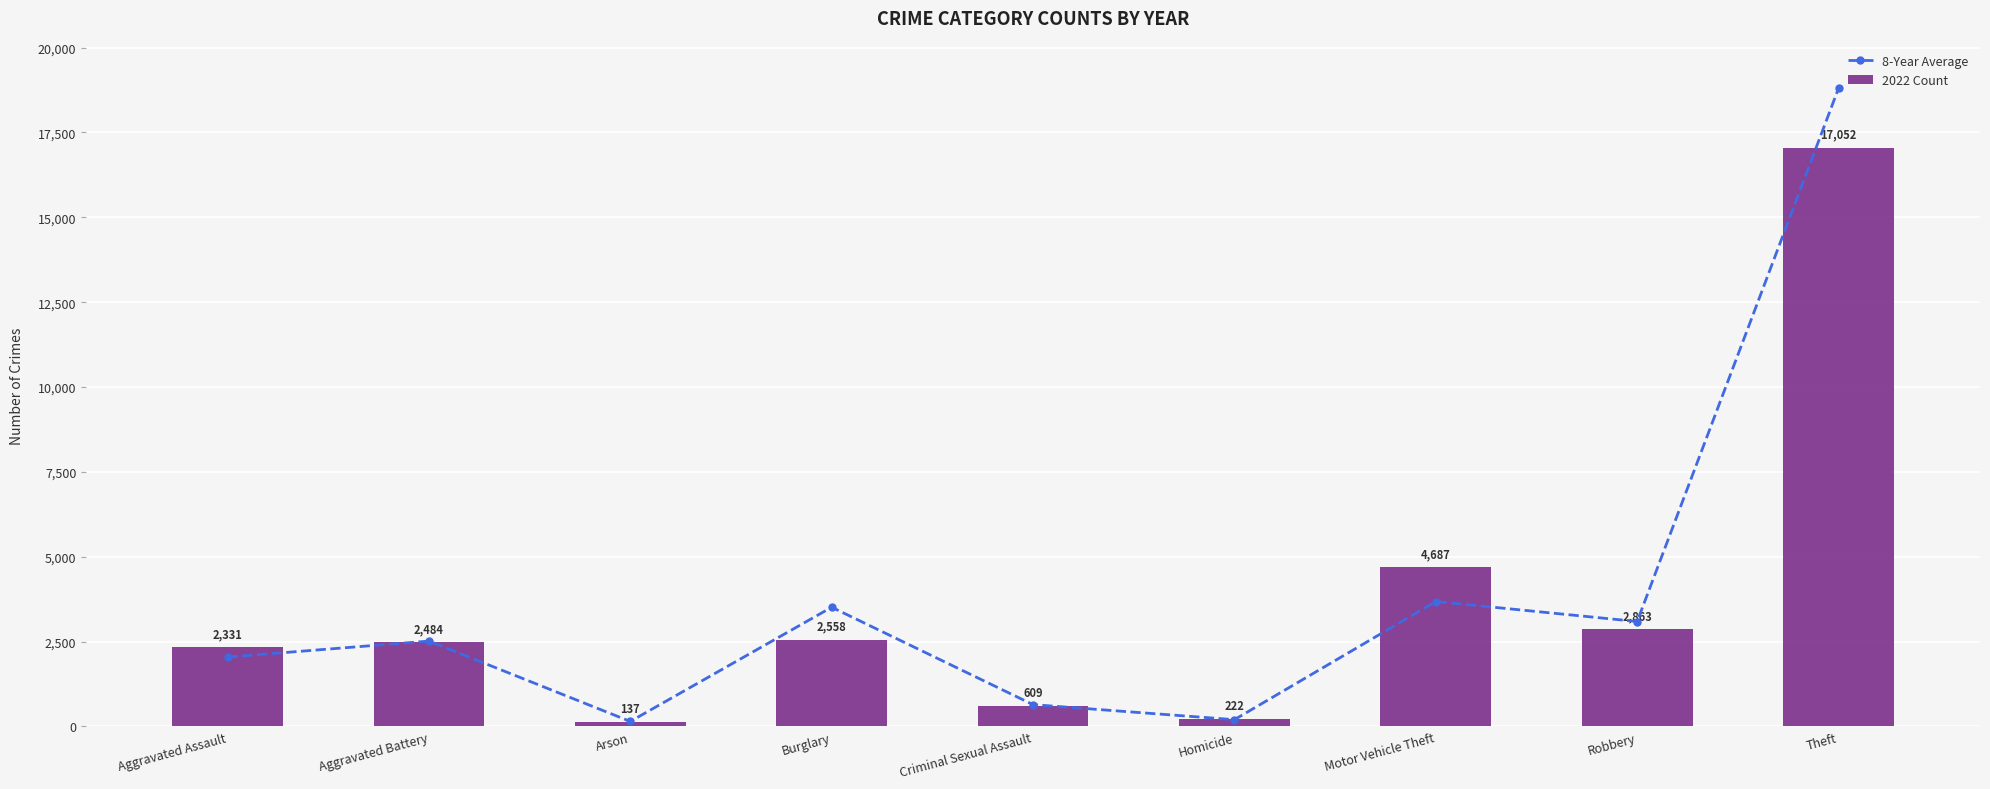

How many data points in 2022 Count are less than 2484?

4